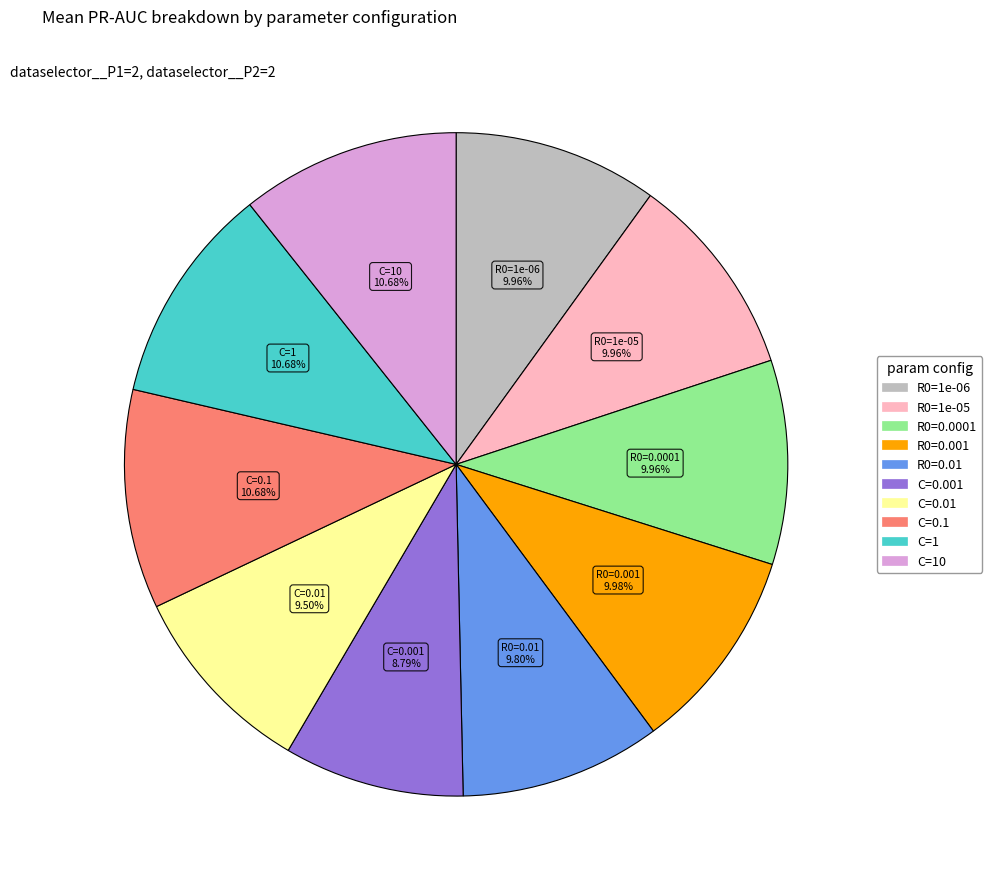

Is there a majority slice in this chart?

No